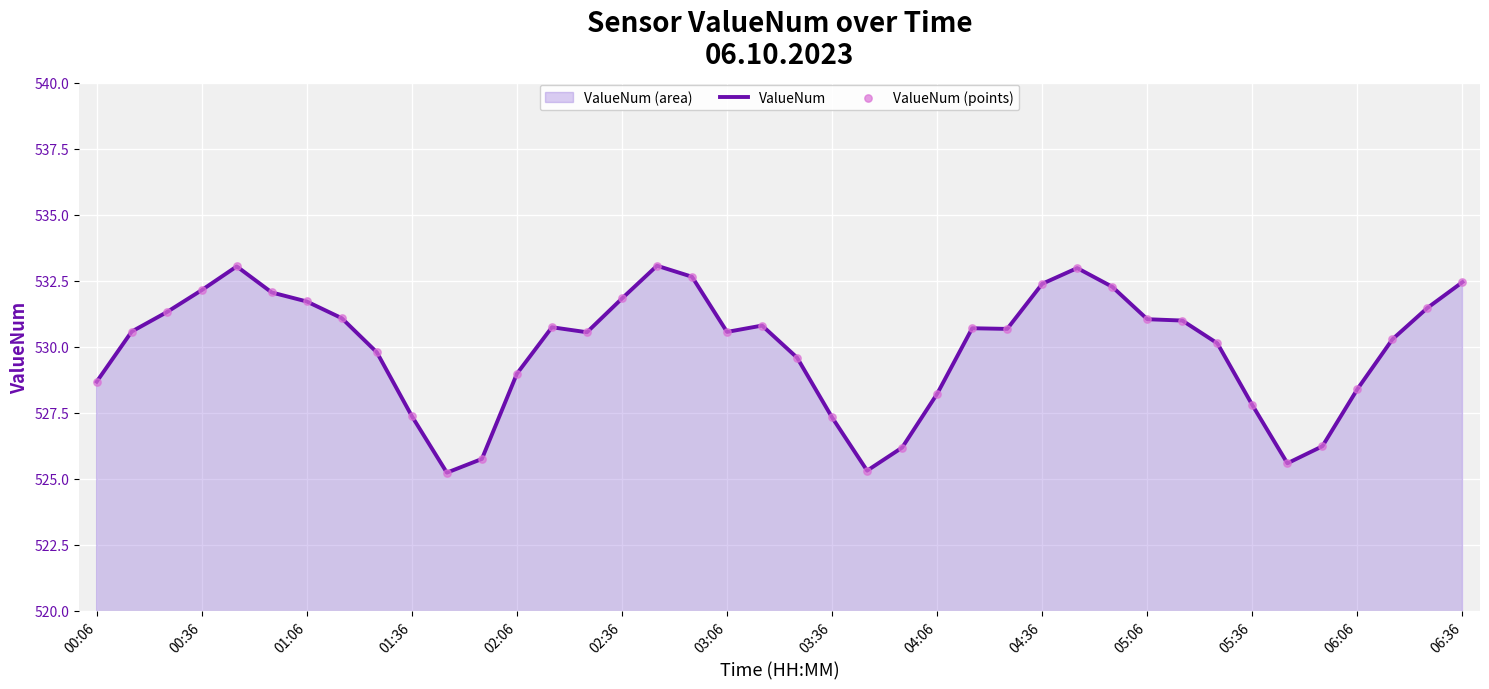

Which has a higher value, 04:36 or 01:36?

04:36